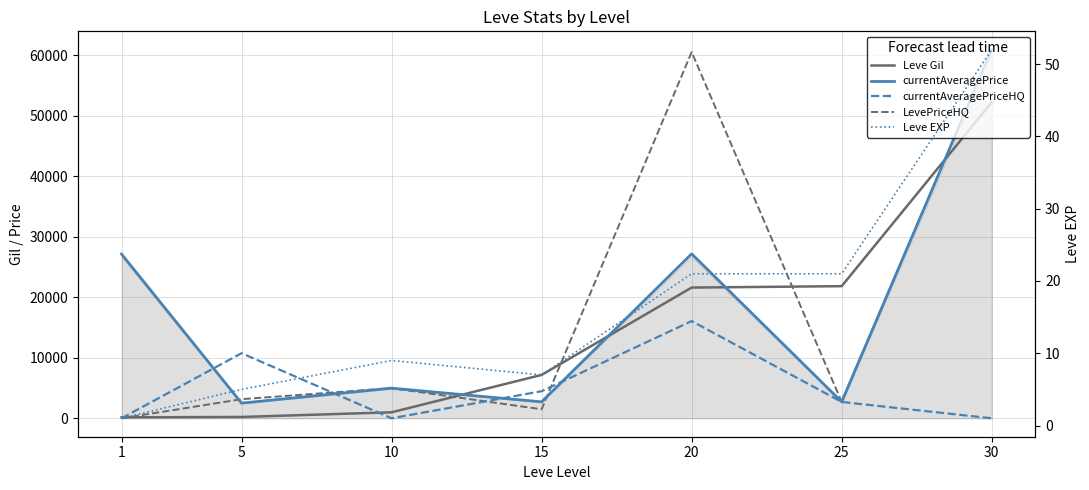

What is the value of the currentAveragePrice point at the 2nd from the left?

2507.0